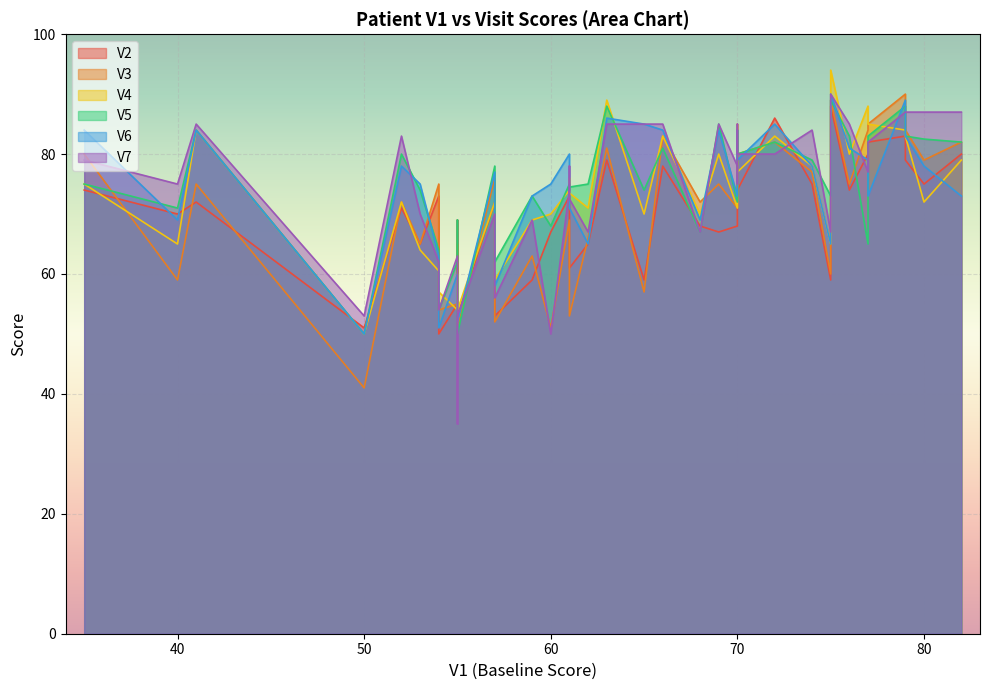

At which label does V6 reach its peak?

75